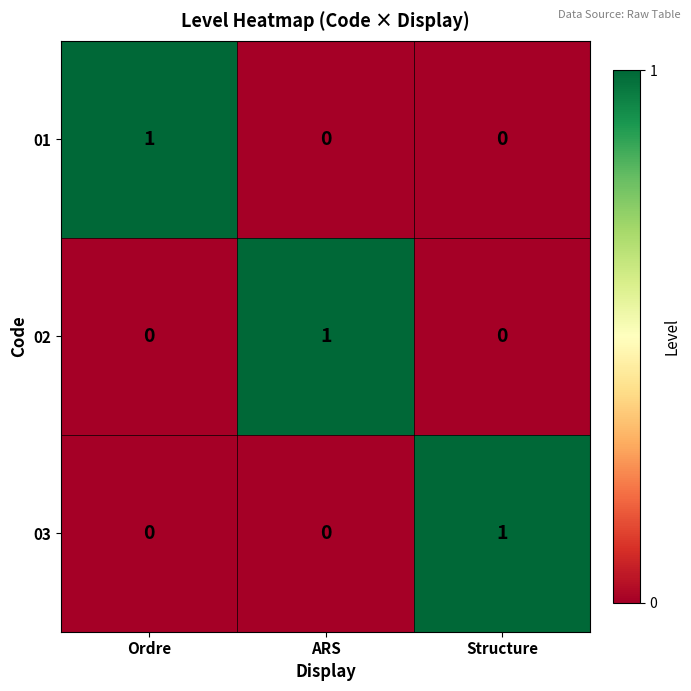

True or false: 03 has a value of -1 at ARS.

False